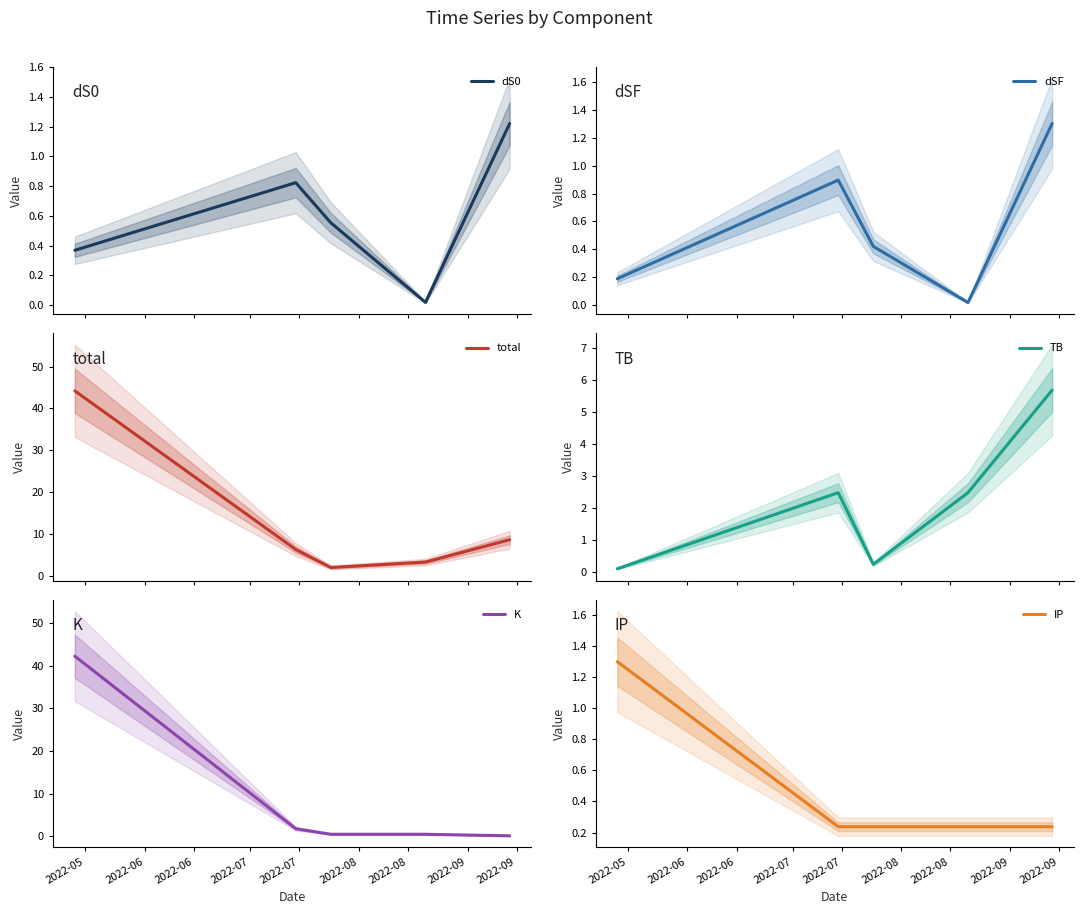

What is the difference between the second highest and minimum values in the K series?

1.7